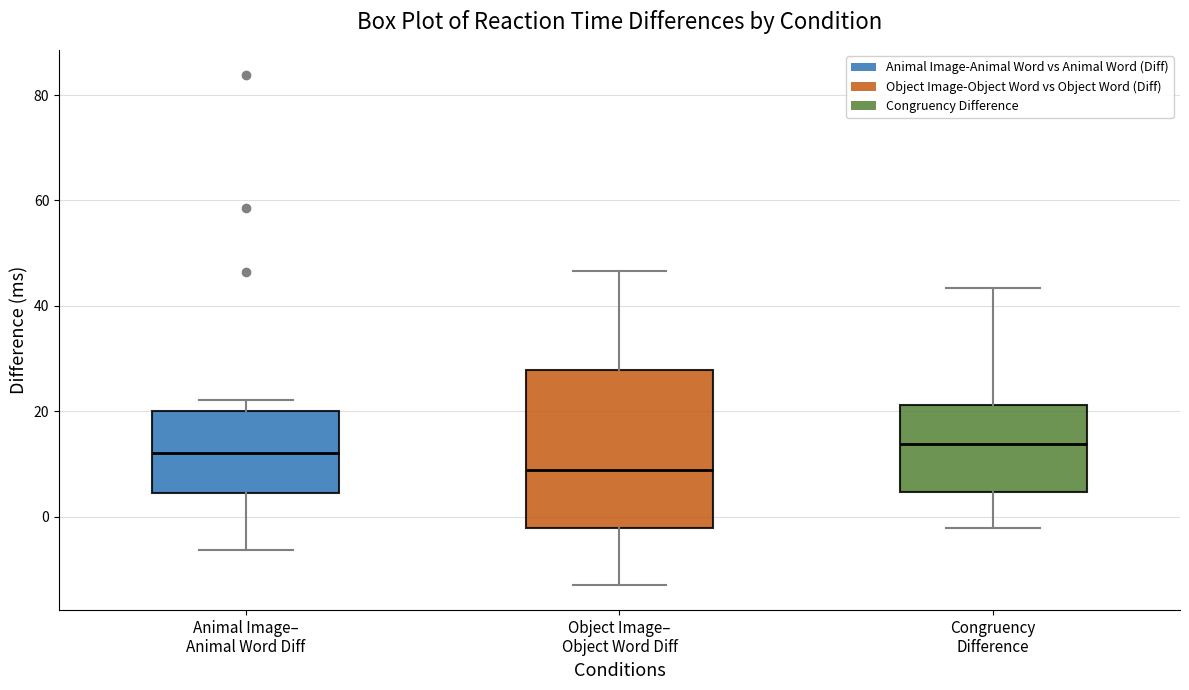

Which box is the tallest, from its lower edge to its upper edge?

Object Image– Object Word Diff